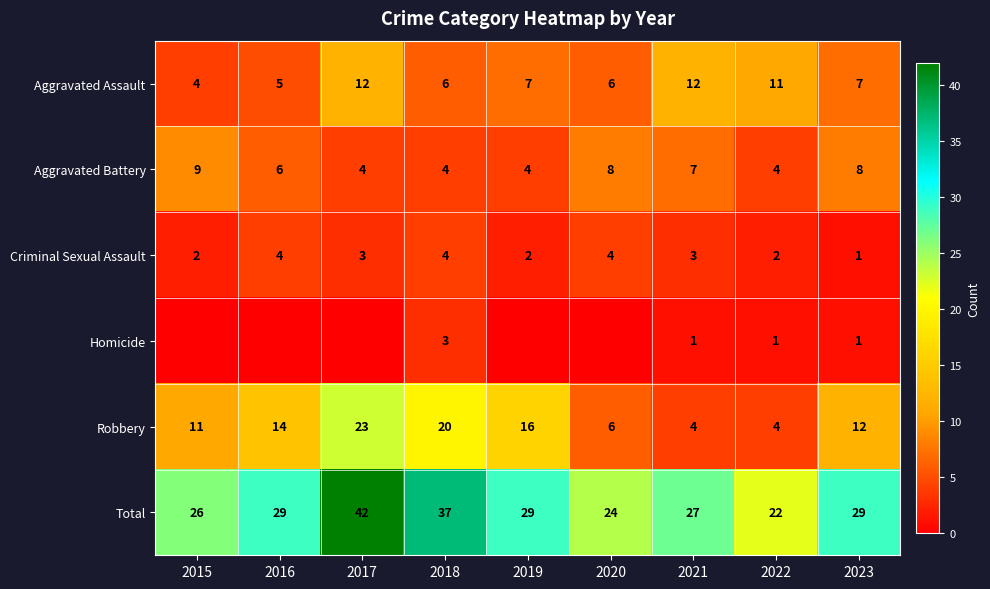

What is the sum of the Criminal Sexual Assault values at 2021 and 2016?

7